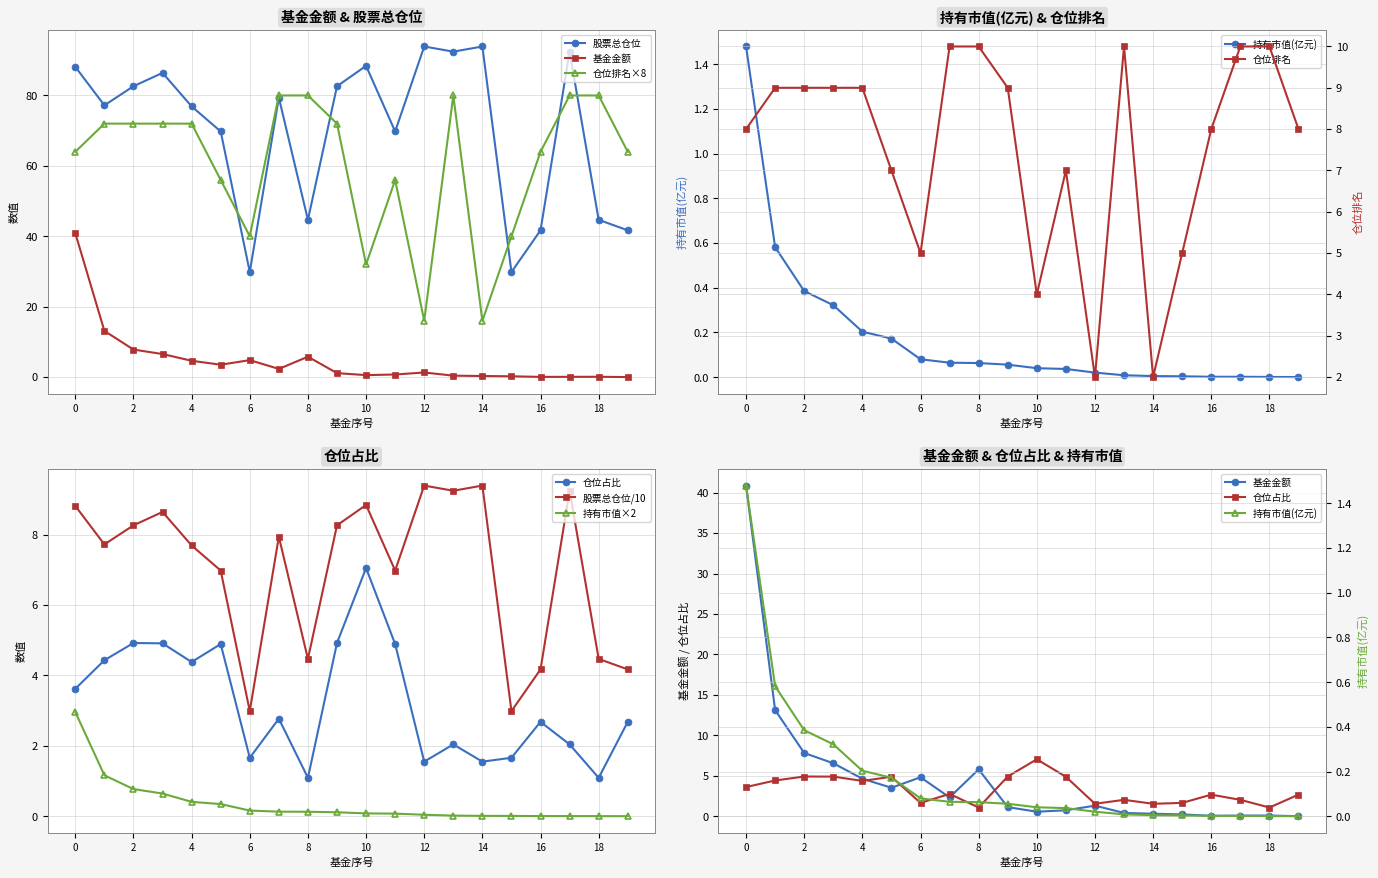

What is the sum of the 股票总仓位 values at 18 and 9?

127.3